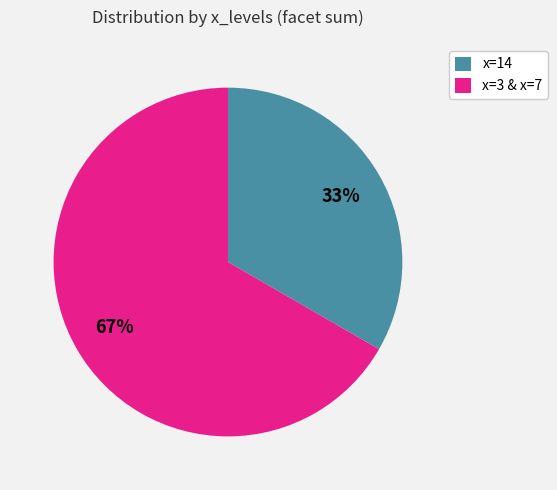

Is it true that x=14 is 33% of the pie?

True